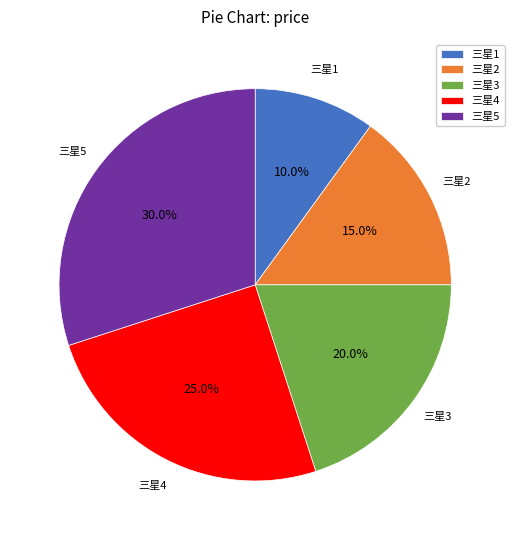

Does any single category account for the majority?

No